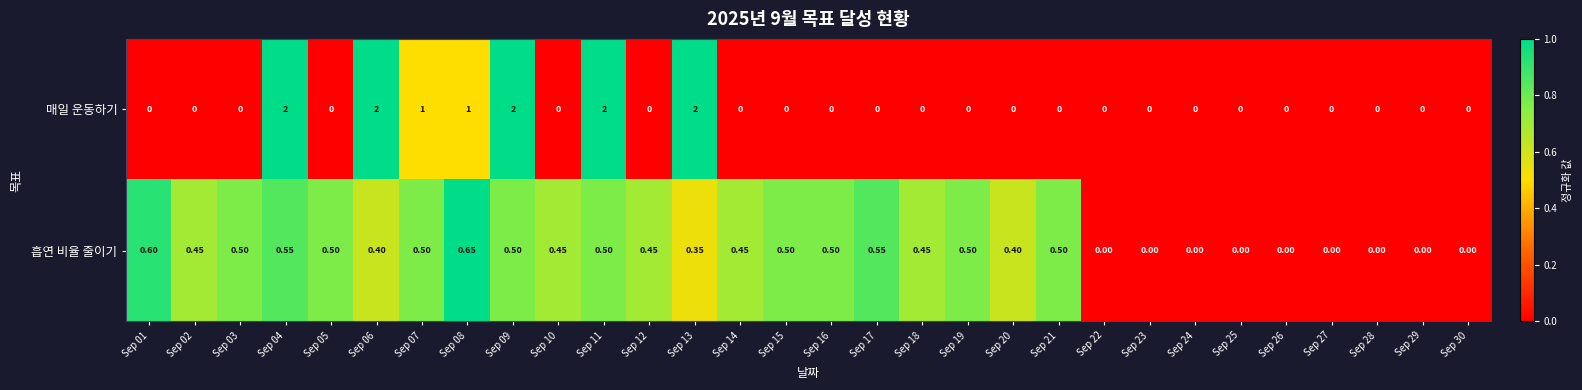

Which series has the largest total across all categories?

매일 운동하기